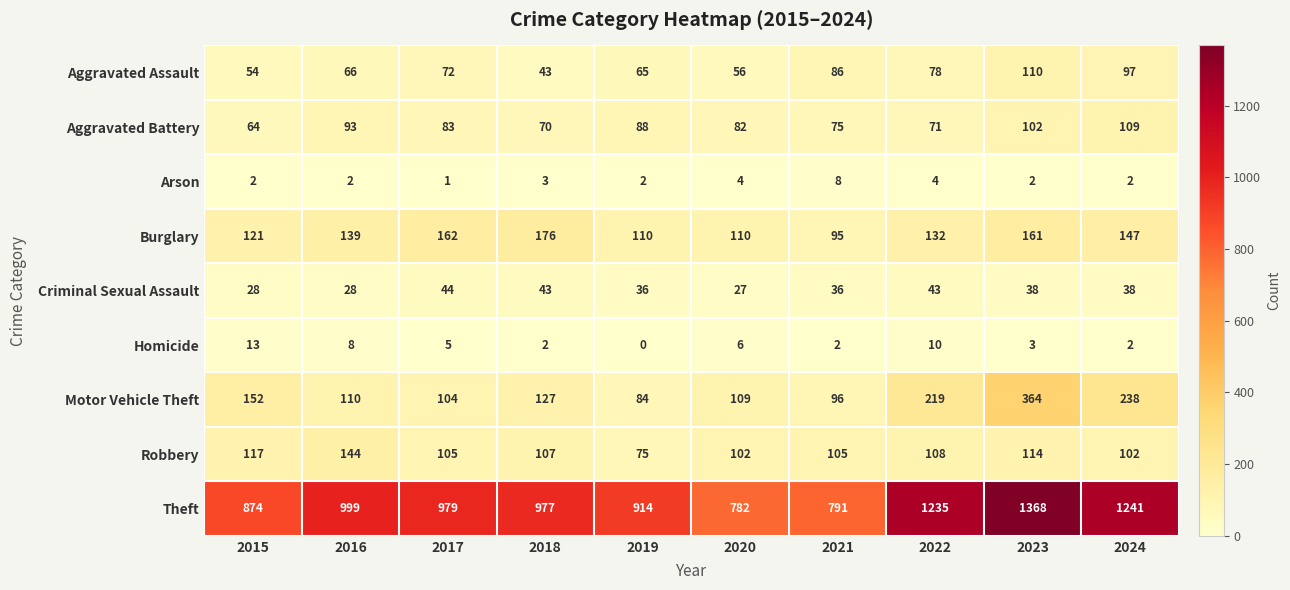

What is the average value of the Criminal Sexual Assault series?

36